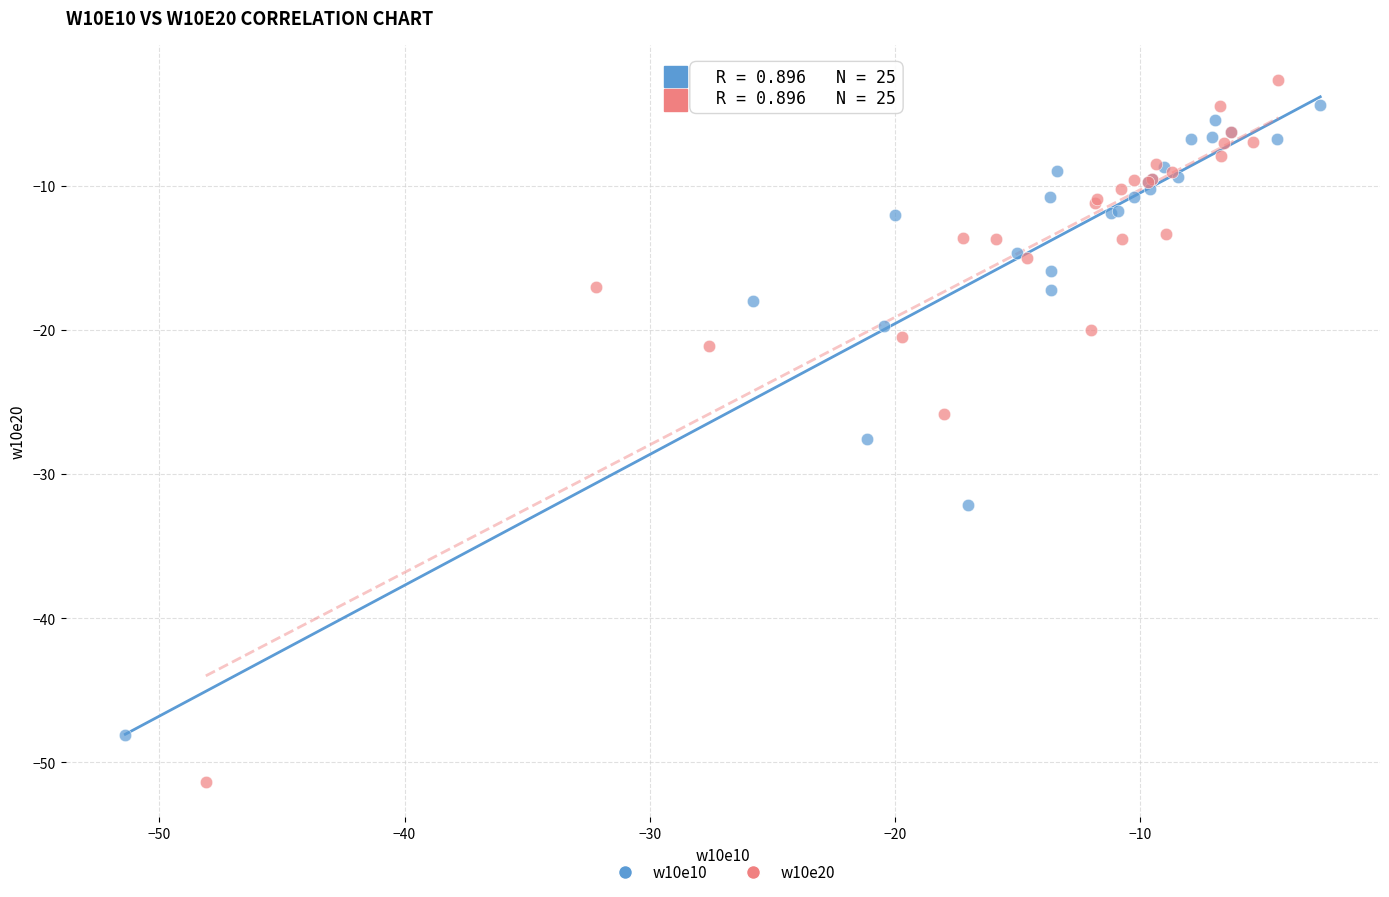

Which series contains the lowest Y value?

w10e20